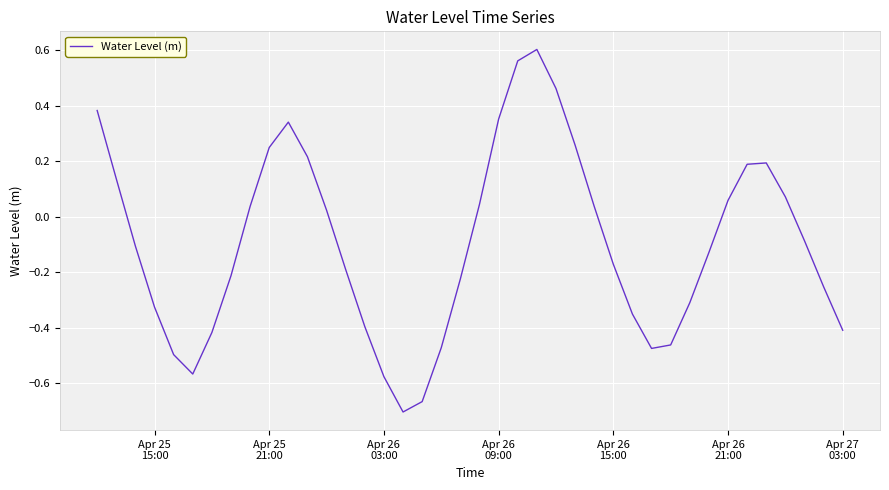

What is the difference between the maximum and minimum values?

1.3